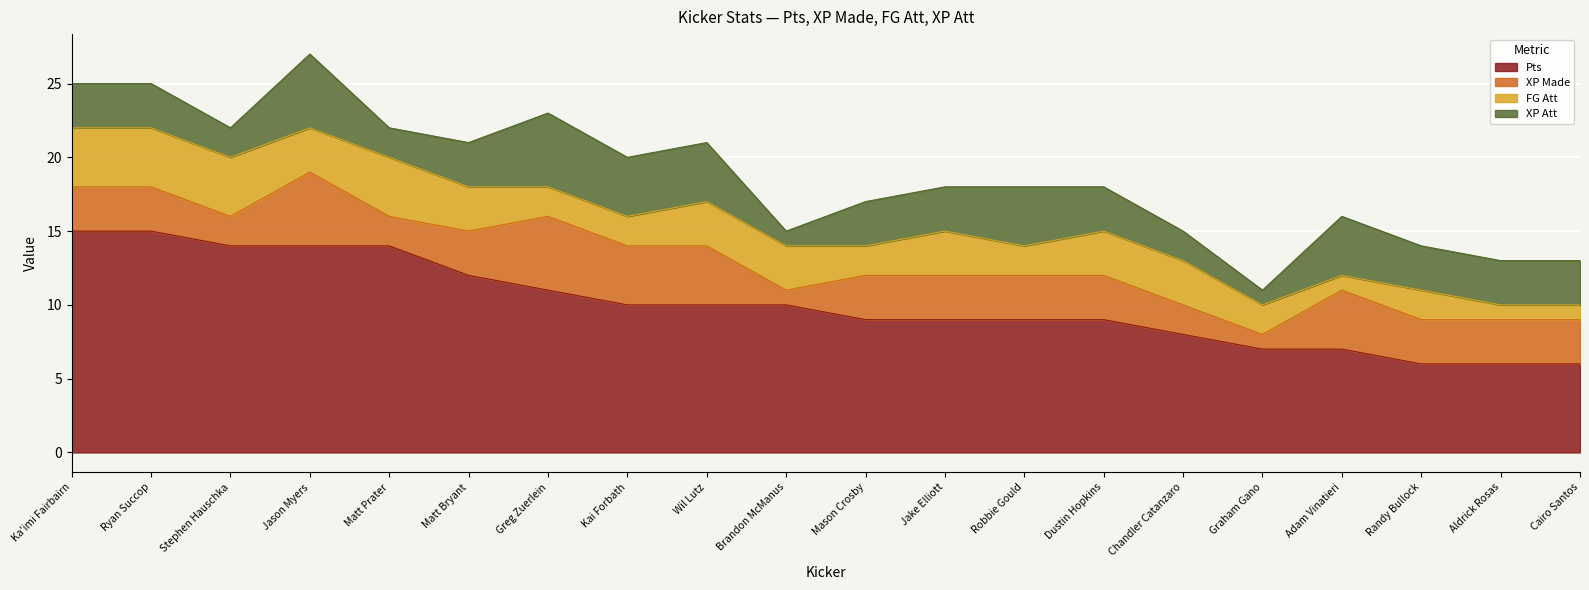

Reading right to left, extract all data points from this chart.

Pts: Cairo Santos=6	Aldrick Rosas=6	Randy Bullock=6	Adam Vinatieri=7	Graham Gano=7	Chandler Catanzaro=8	Dustin Hopkins=9	Robbie Gould=9	Jake Elliott=9	Mason Crosby=9	Brandon McManus=10	Wil Lutz=10	Kai Forbath=10	Greg Zuerlein=11	Matt Bryant=12	Matt Prater=14	Jason Myers=14	Stephen Hauschka=14	Ryan Succop=15	Ka'imi Fairbairn=15
XP Made: Cairo Santos=3	Aldrick Rosas=3	Randy Bullock=3	Adam Vinatieri=4	Graham Gano=1	Chandler Catanzaro=2	Dustin Hopkins=3	Robbie Gould=3	Jake Elliott=3	Mason Crosby=3	Brandon McManus=1	Wil Lutz=4	Kai Forbath=4	Greg Zuerlein=5	Matt Bryant=3	Matt Prater=2	Jason Myers=5	Stephen Hauschka=2	Ryan Succop=3	Ka'imi Fairbairn=3
FG Att: Cairo Santos=1	Aldrick Rosas=1	Randy Bullock=2	Adam Vinatieri=1	Graham Gano=2	Chandler Catanzaro=3	Dustin Hopkins=3	Robbie Gould=2	Jake Elliott=3	Mason Crosby=2	Brandon McManus=3	Wil Lutz=3	Kai Forbath=2	Greg Zuerlein=2	Matt Bryant=3	Matt Prater=4	Jason Myers=3	Stephen Hauschka=4	Ryan Succop=4	Ka'imi Fairbairn=4
XP Att: Cairo Santos=3	Aldrick Rosas=3	Randy Bullock=3	Adam Vinatieri=4	Graham Gano=1	Chandler Catanzaro=2	Dustin Hopkins=3	Robbie Gould=4	Jake Elliott=3	Mason Crosby=3	Brandon McManus=1	Wil Lutz=4	Kai Forbath=4	Greg Zuerlein=5	Matt Bryant=3	Matt Prater=2	Jason Myers=5	Stephen Hauschka=2	Ryan Succop=3	Ka'imi Fairbairn=3